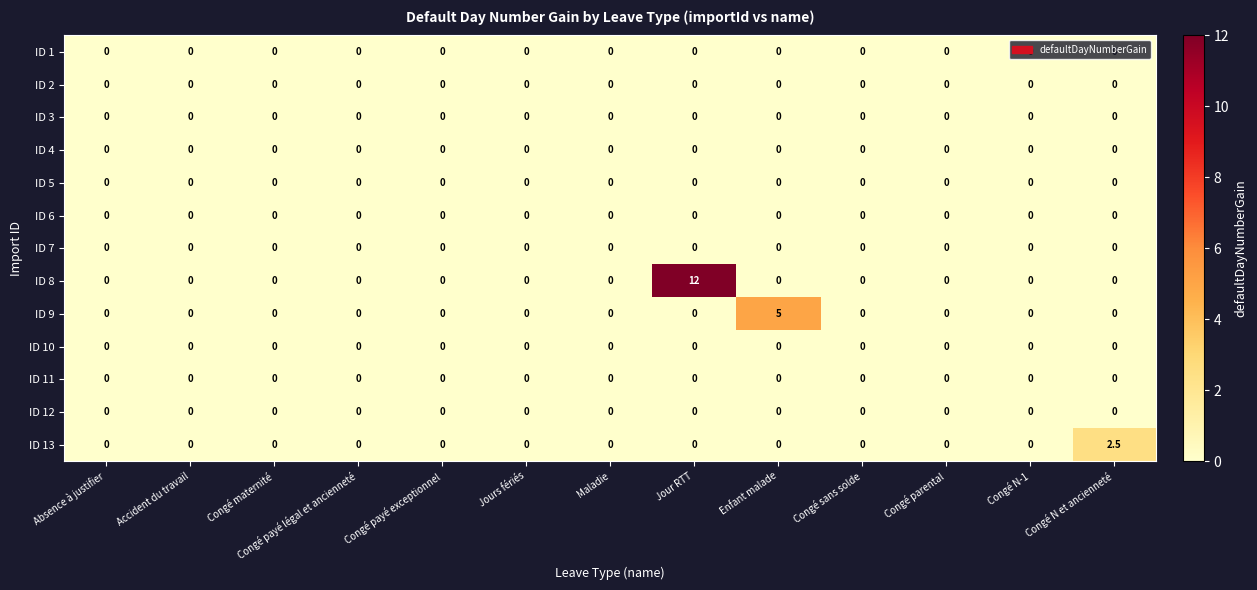

The ID 13 series shows -1.6 at Congé payé exceptionnel. True or false?

False